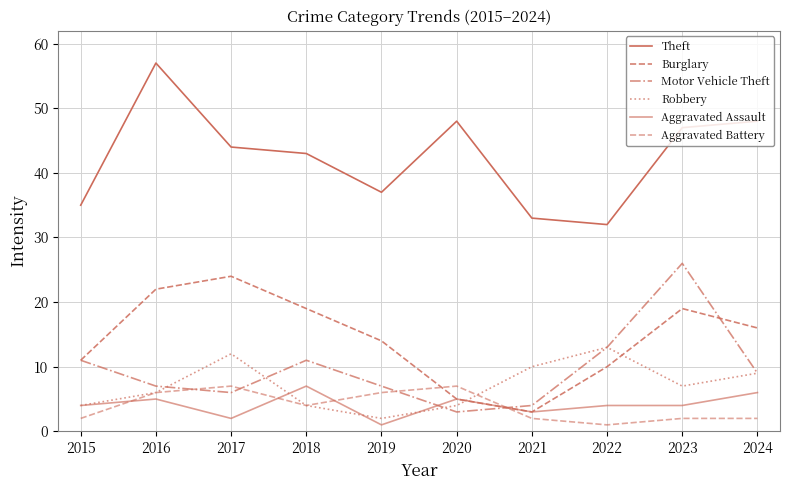

What is the average value of the Robbery series?

7